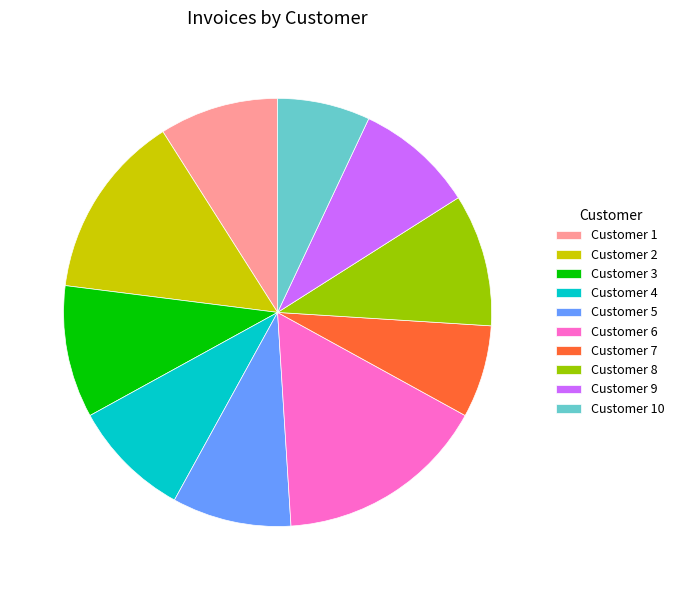

Between Customer 7 and Customer 6, which is larger?

Customer 6